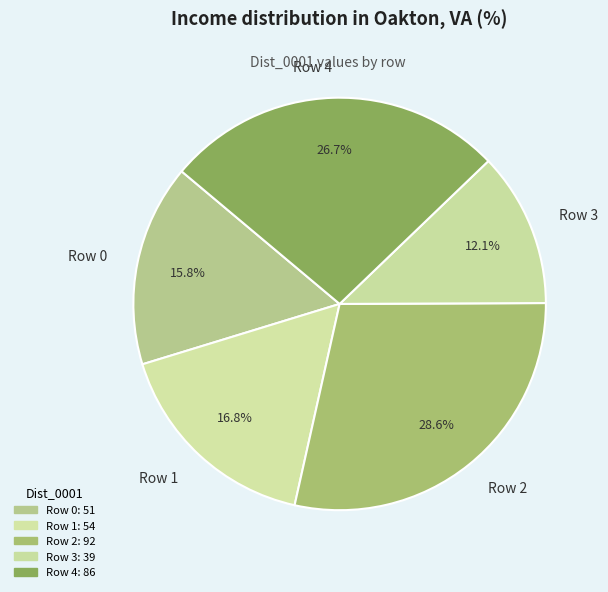

How many segments does this pie chart have?

5